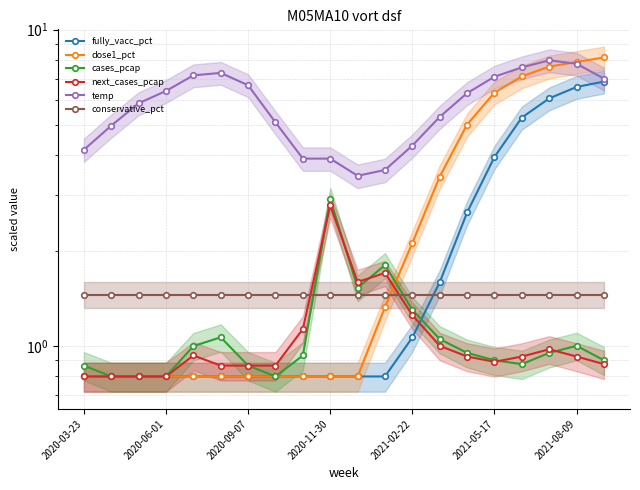

The value of conservative_pct at 2021-02-22 is 1.5. True or false?

True